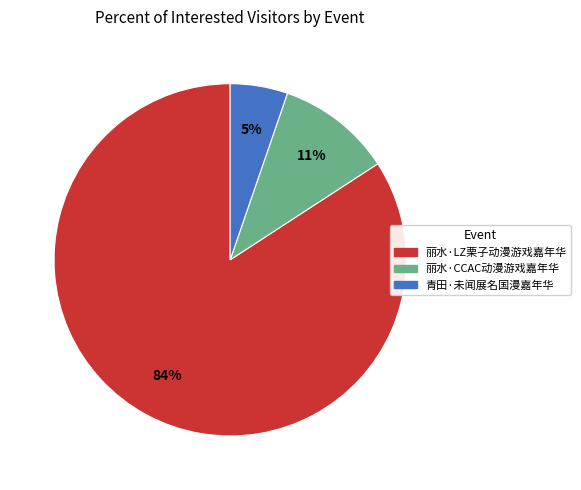

To the nearest percent, what is the difference between the largest and smallest slice percentages?

79%